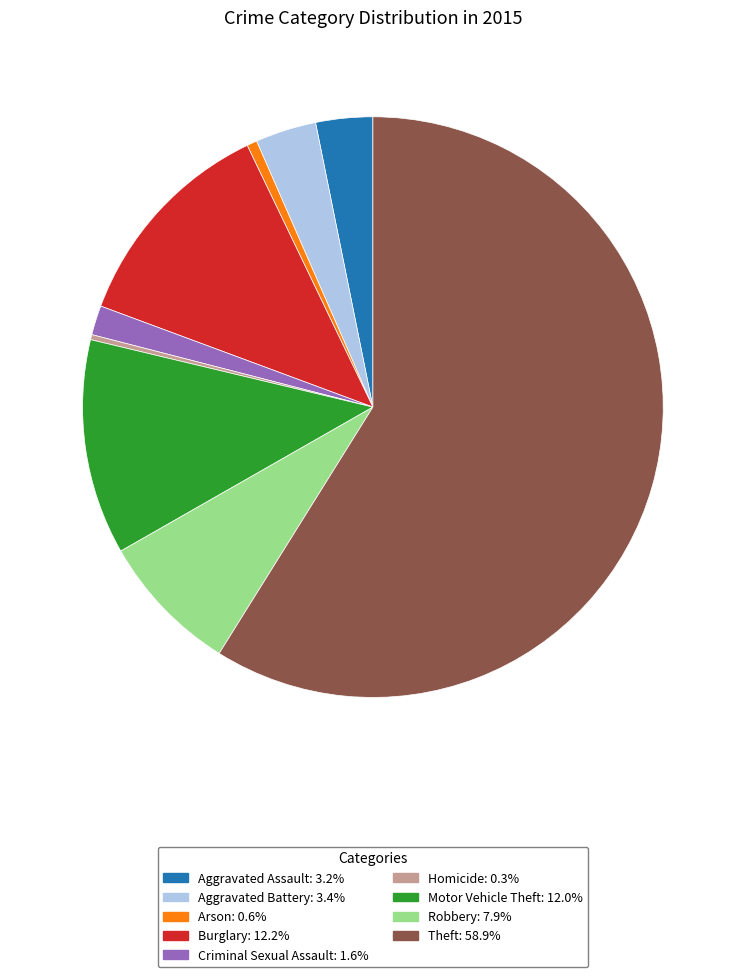

Is there any slice that represents more than half of the pie?

Yes